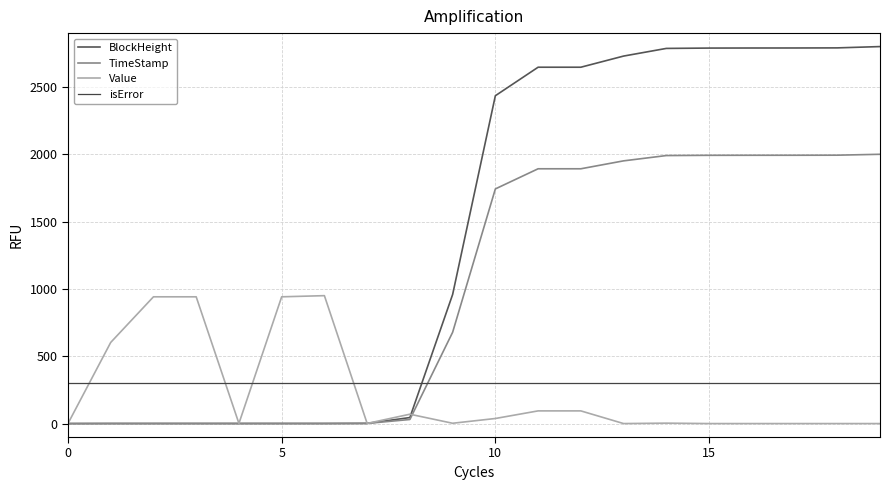

How many lines are shown in the chart?

4